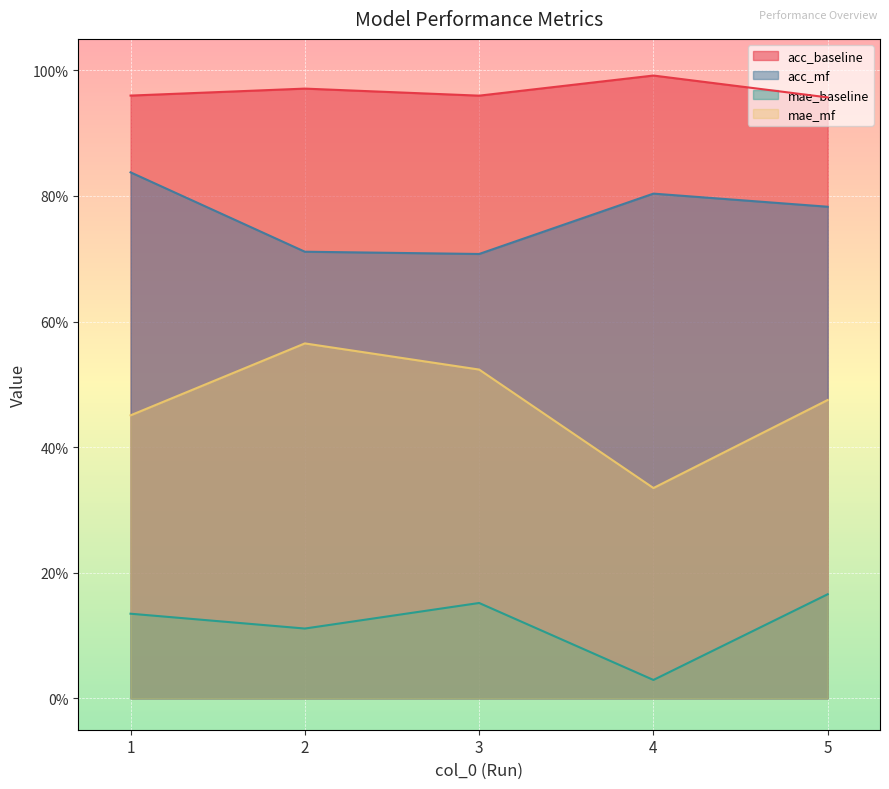

Which series has the widest spread of values?

mae_mf